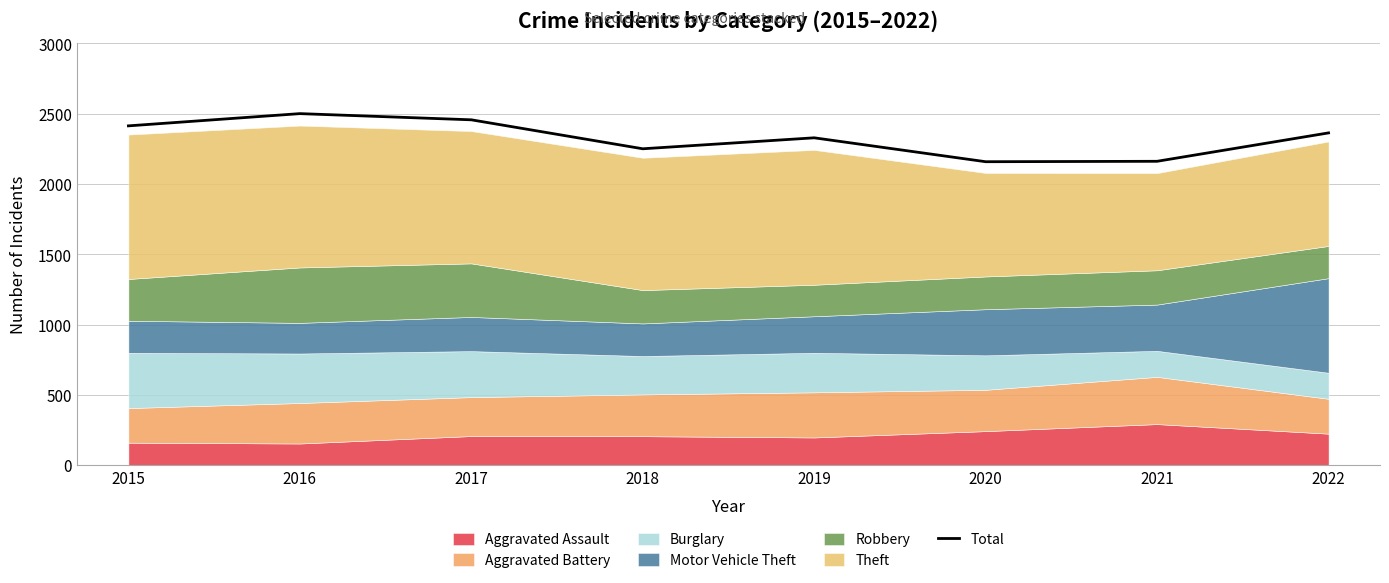

What is the sum of the values at 2017 and 2022?

4819